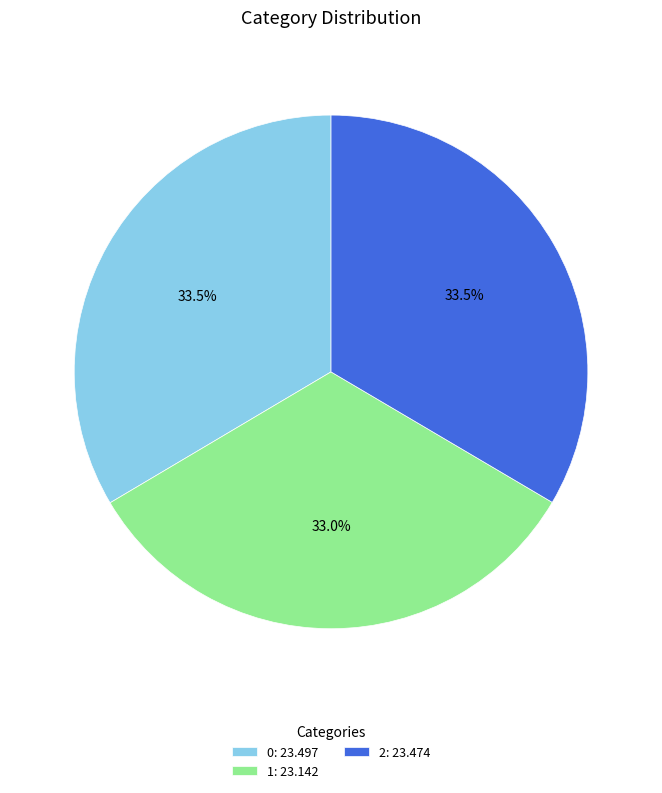

Does any single category account for the majority?

No